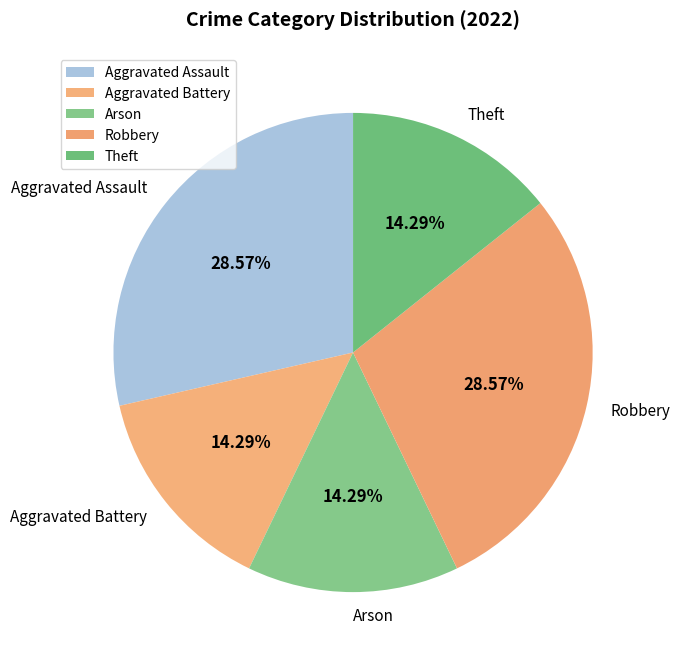

Does Robbery account for over 50% of the chart?

No